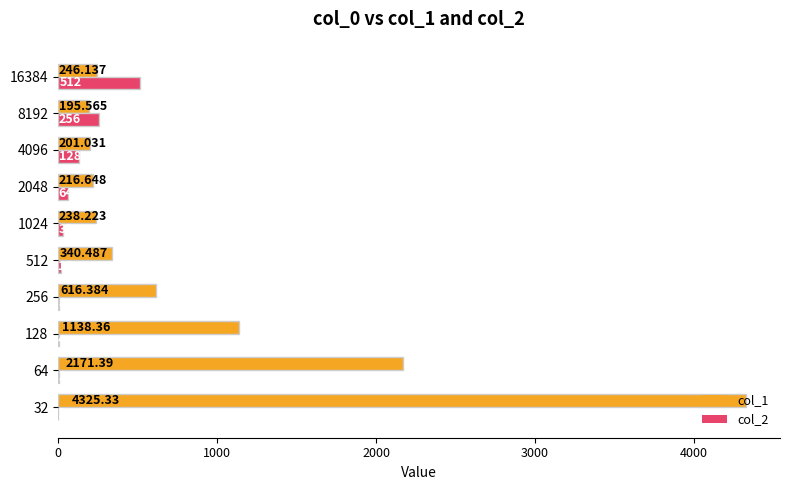

Which series has the largest total across all categories?

col_1